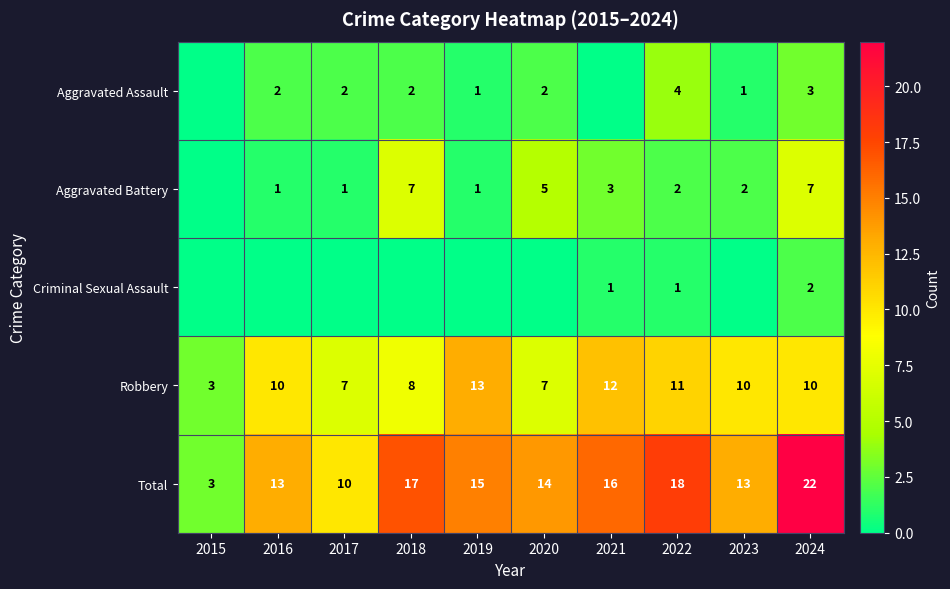

How many Robbery values are between 7 and 11?

7